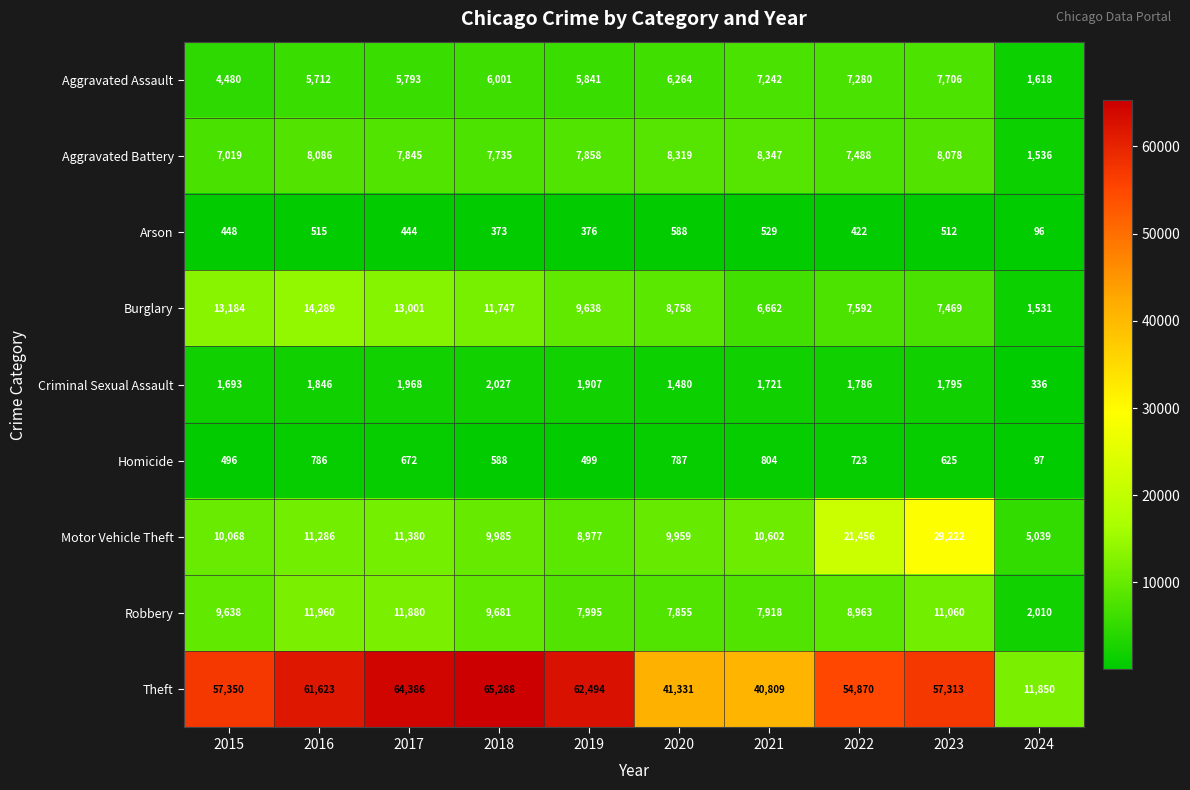

What is the smallest value displayed?

96